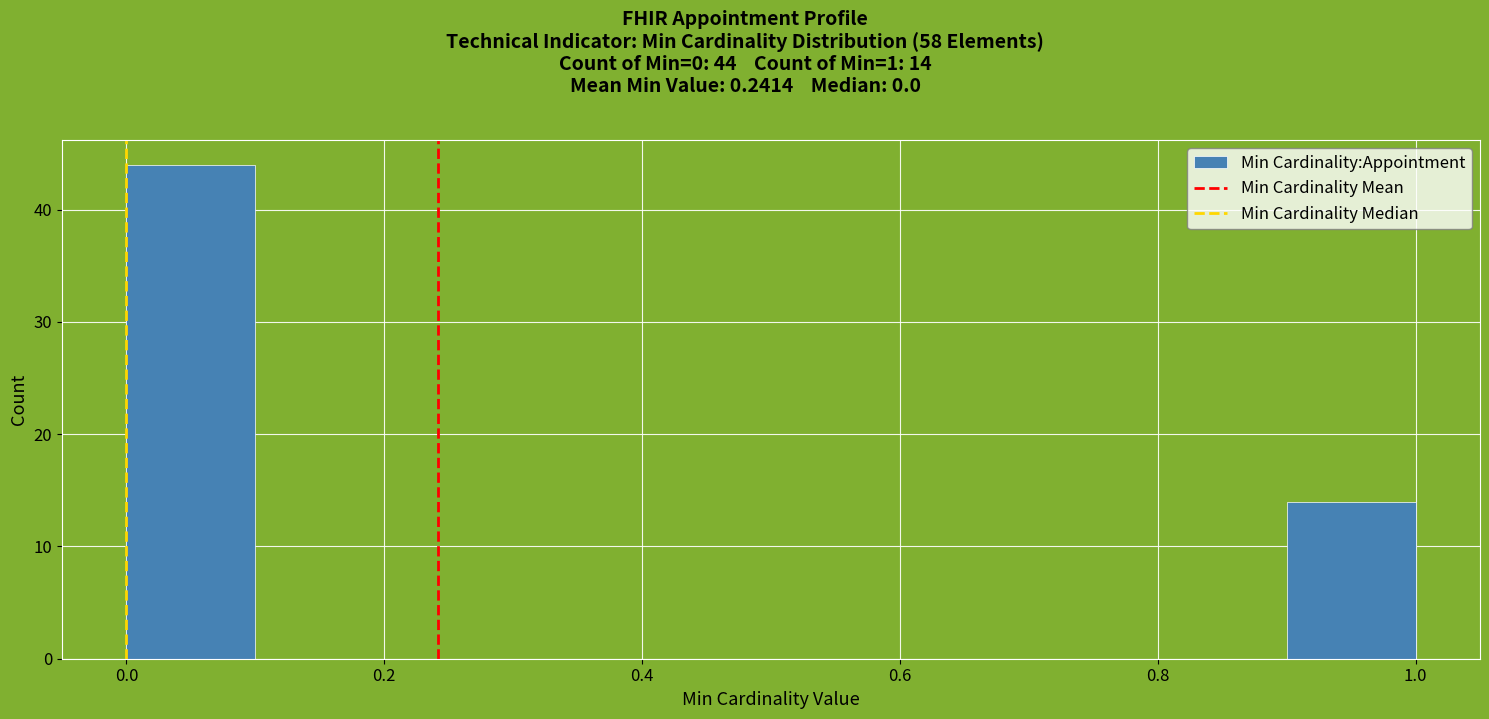

Which range on the x-axis has the tallest bar?

0.0 to 0.1